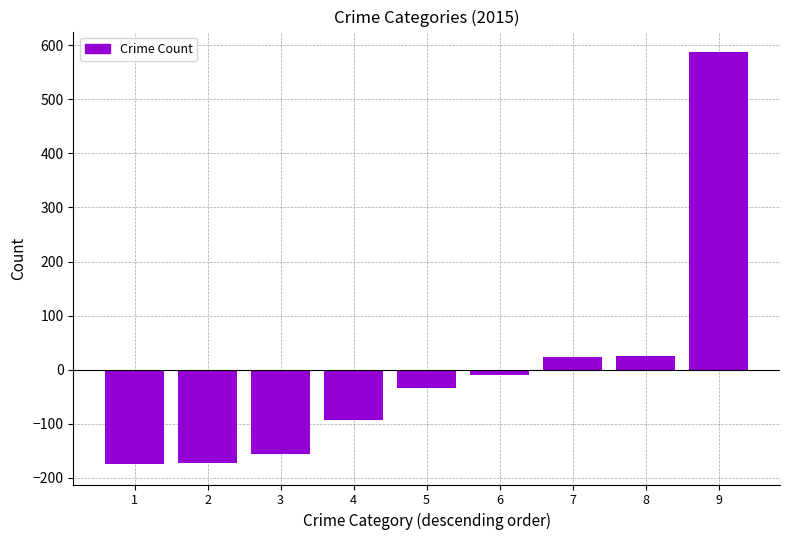

The value at 5 is -33. True or false?

True